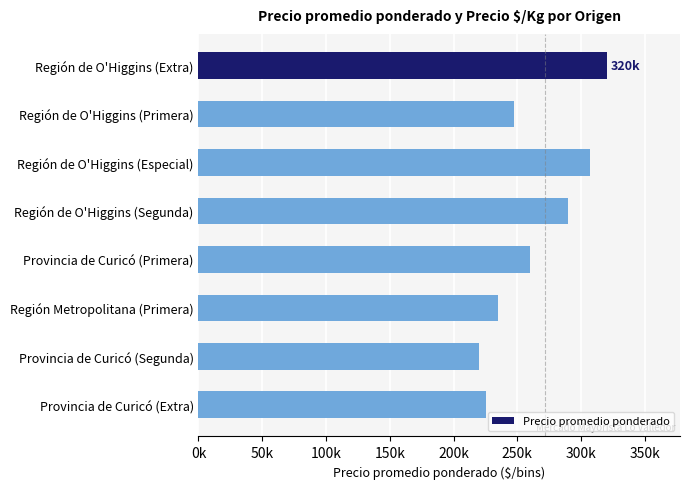

Are the bars horizontal?

Yes